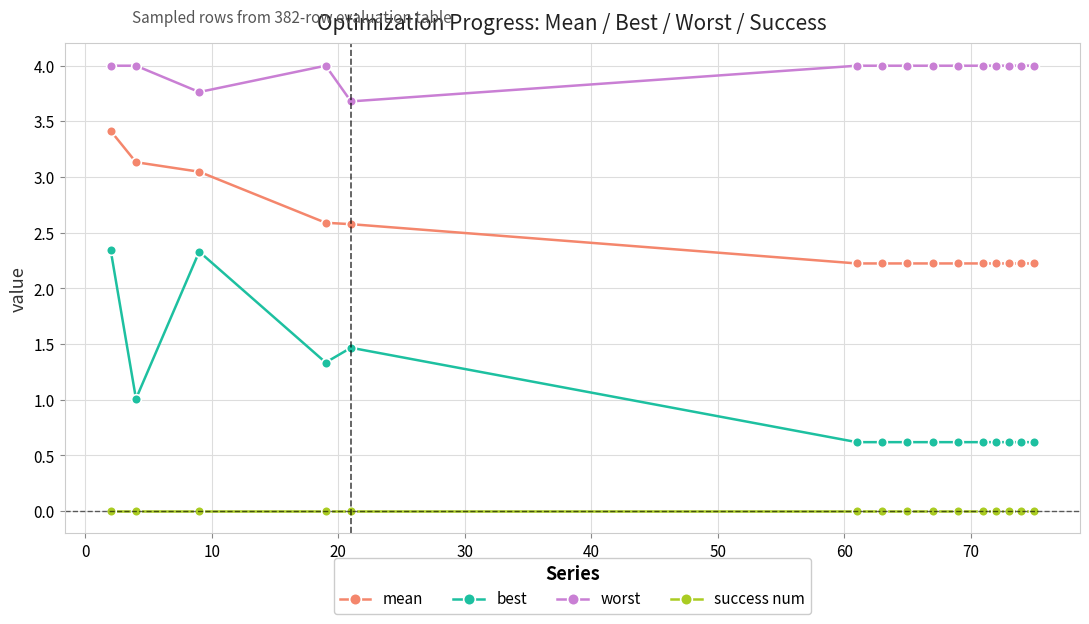

True or false: mean and worst cross at least once.

False